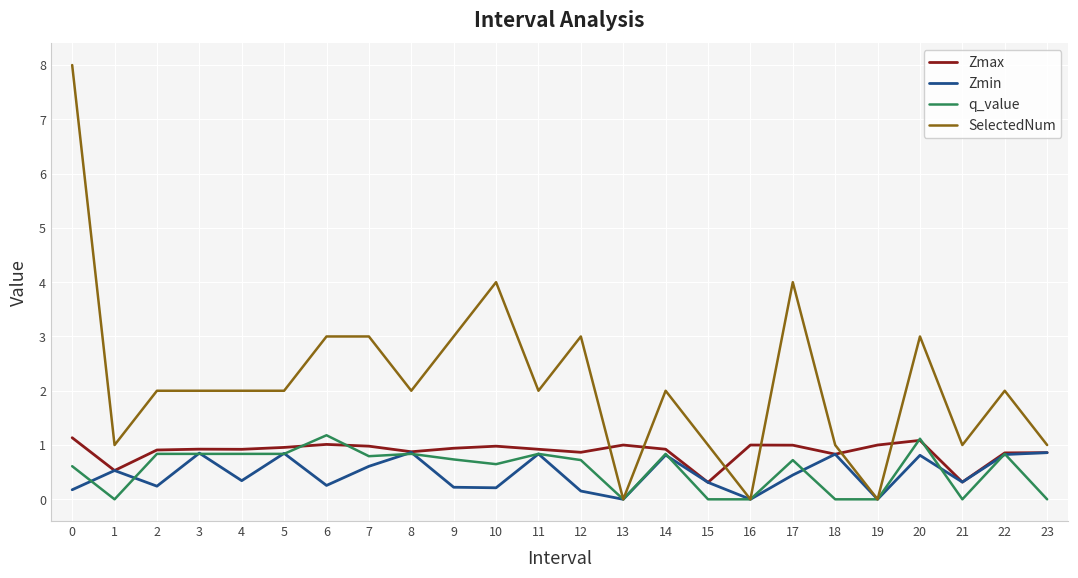

Which series has the widest spread of values?

SelectedNum